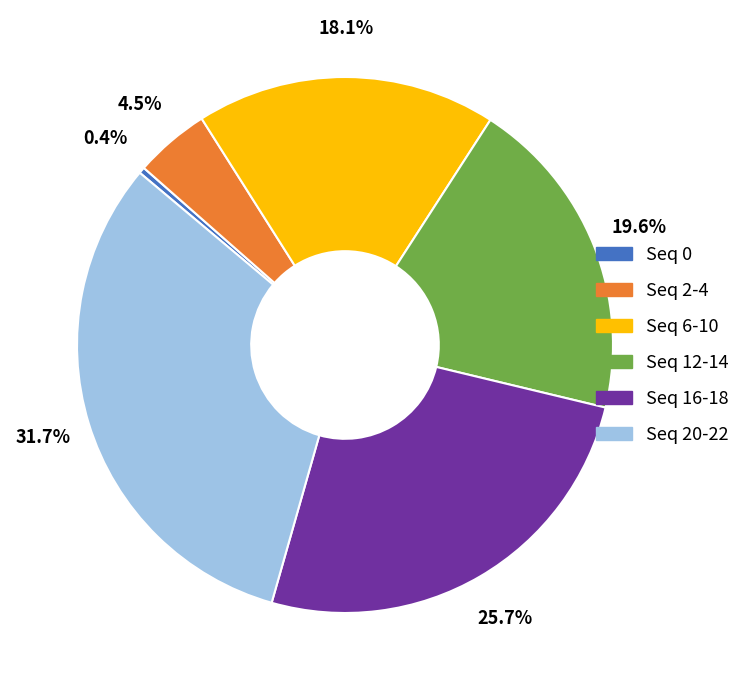

Which has a higher value, Seq 12-14 or Seq 6-10?

Seq 12-14